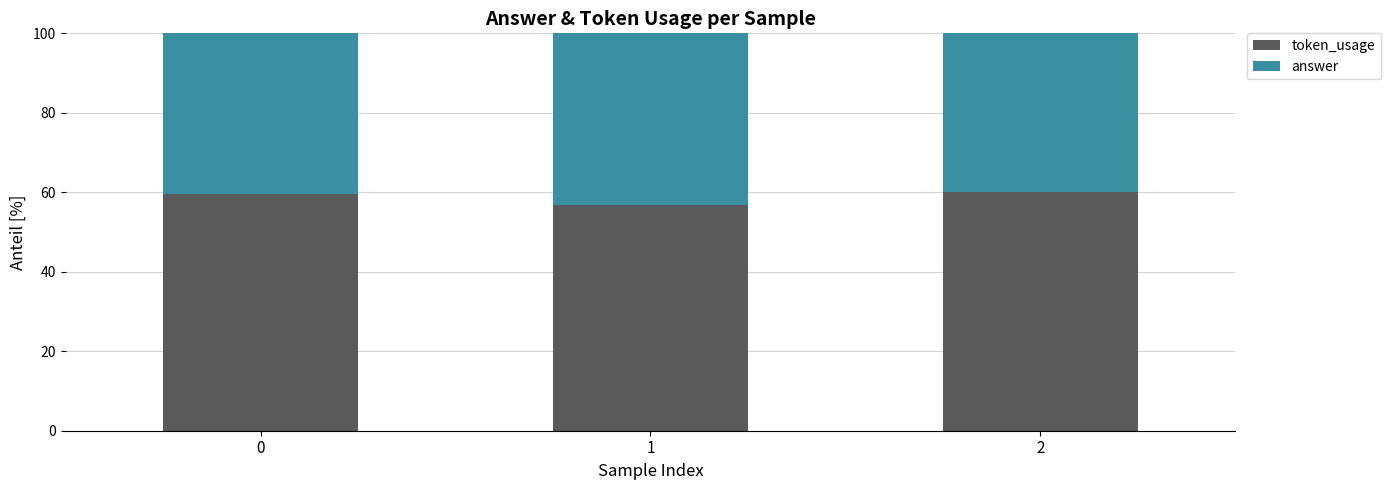

Reading left to right, list the values for the token_usage series.

0=59.5	1=56.9	2=60.0